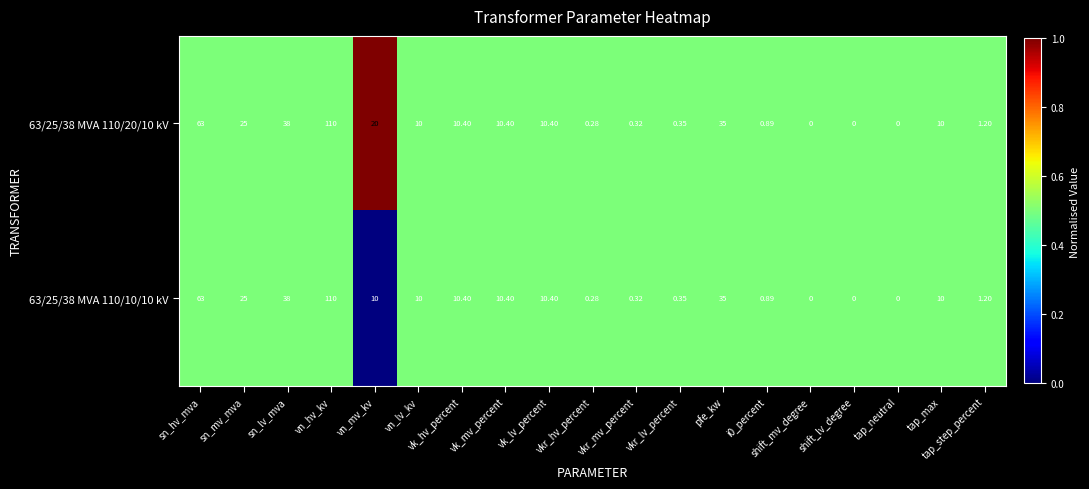

List the series in order of their overall mean, highest first.

63/25/38 MVA 110/20/10 kV, 63/25/38 MVA 110/10/10 kV